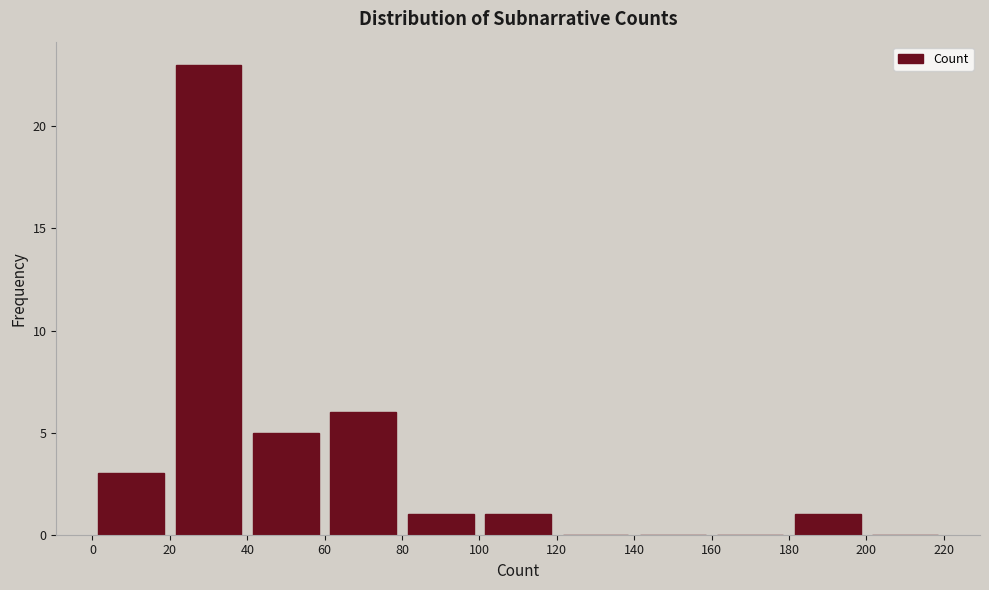

Reading left to right, list every bar in this chart as the range it spans on the x-axis followed by its height. The values are not printed on the chart, so give them approximately, as read against the axis.

0 to 20: 3
20 to 40: 23
40 to 60: 5
60 to 80: 6
80 to 100: 1
100 to 120: 1
120 to 140: 0
140 to 160: 0
160 to 180: 0
180 to 200: 1
200 to 220: 0